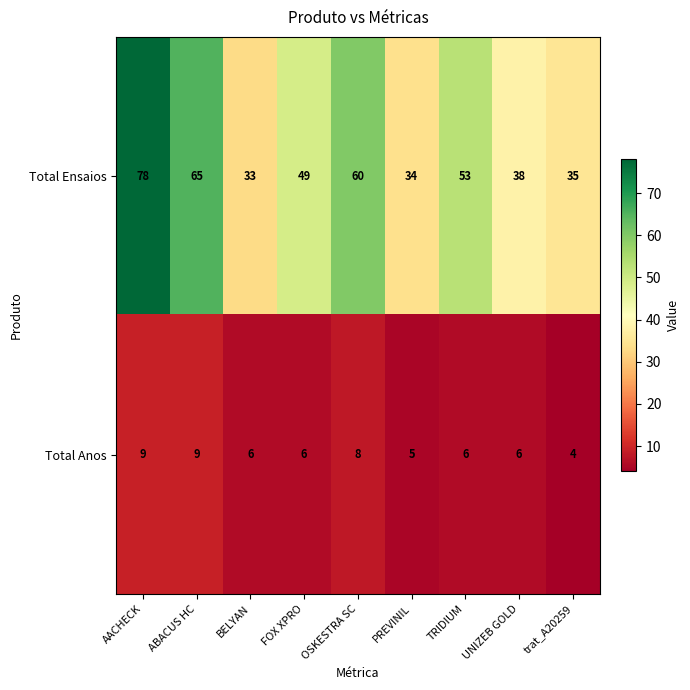

Which label corresponds to the largest value in the chart?

AACHECK